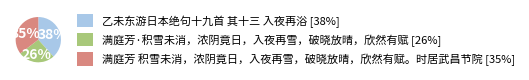

How many segments does this pie chart have?

3